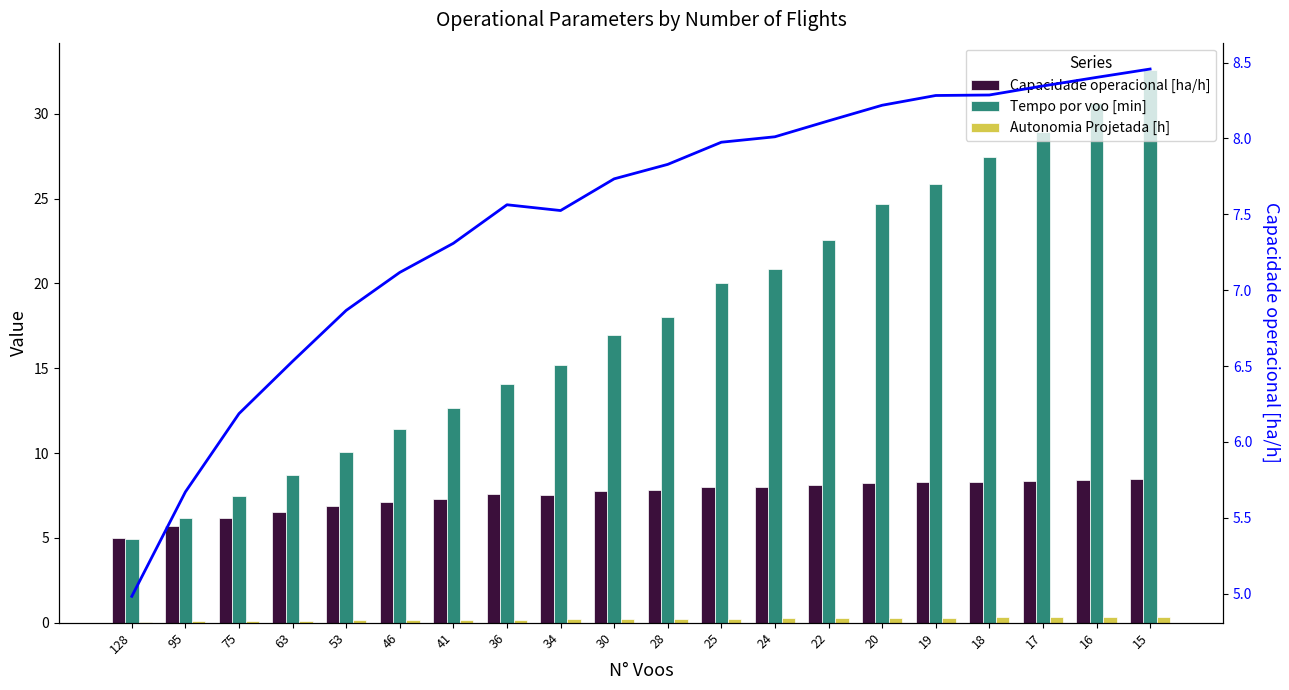

Reading left to right, what are all the values shown in this chart?

Capacidade operacional [ha/h]: 5.0	5.7	6.2	6.5	6.9	7.1	7.3	7.6	7.5	7.7	7.8	8.0	8.0	8.1	8.2	8.3	8.3	8.3	8.4	8.5
Tempo por voo [min]: 4.9	6.2	7.5	8.7	10.1	11.4	12.6	14.1	15.2	16.9	18.0	20.0	20.8	22.6	24.7	25.8	27.4	28.9	30.6	32.6
Autonomia Projetada [h]: 0.1	0.1	0.1	0.1	0.1	0.1	0.2	0.2	0.2	0.2	0.2	0.2	0.2	0.3	0.3	0.3	0.3	0.3	0.3	0.4
Capacidade operacional [ha/h] (line): 5.0	5.7	6.2	6.5	6.9	7.1	7.3	7.6	7.5	7.7	7.8	8.0	8.0	8.1	8.2	8.3	8.3	8.3	8.4	8.5